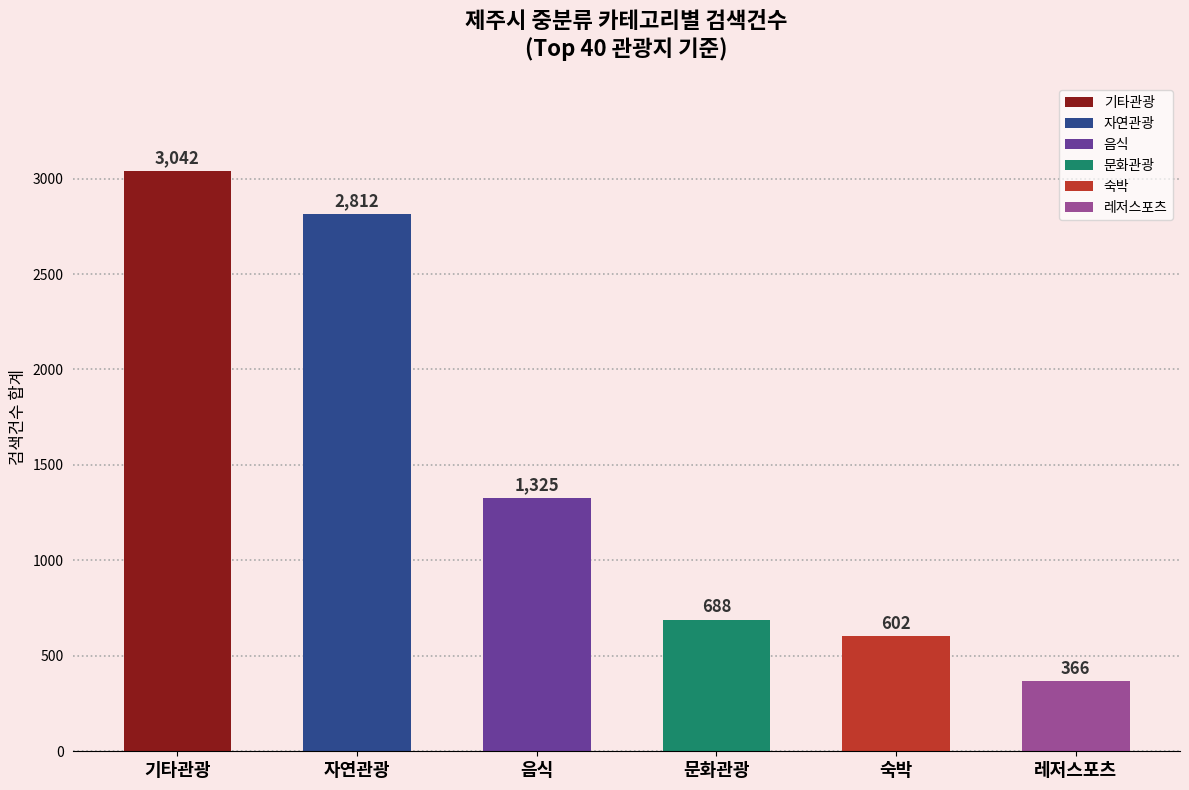

What is the difference between the maximum and minimum values?

2676